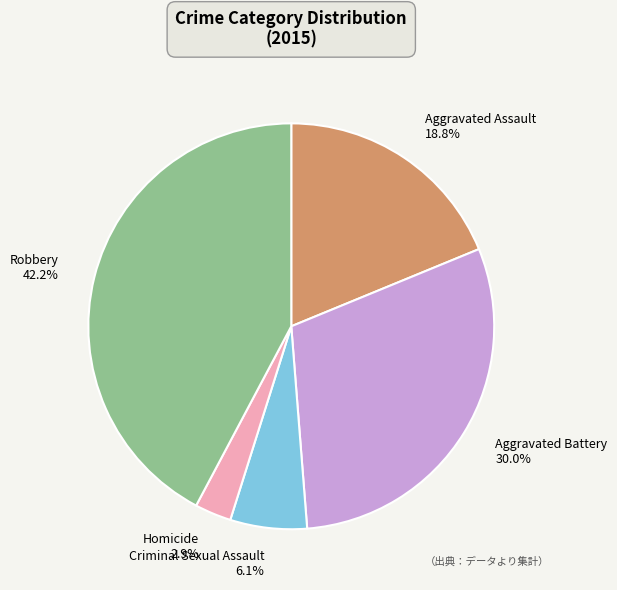

Which slice is the smallest?

Homicide